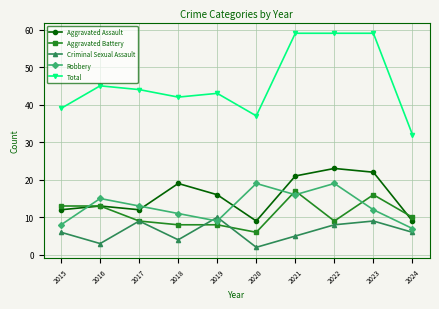

What are all the series names shown in the legend?

Aggravated Assault, Aggravated Battery, Criminal Sexual Assault, Robbery, Total